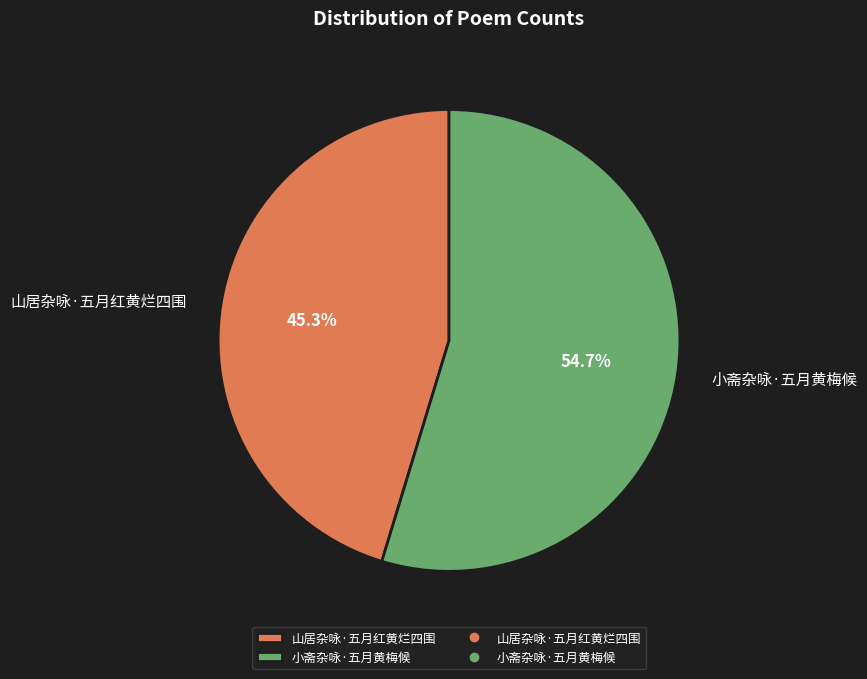

Approximately how many times larger is the value at 山居杂咏·五月红黄烂四围 compared to 小斋杂咏·五月黄梅候?

0.8